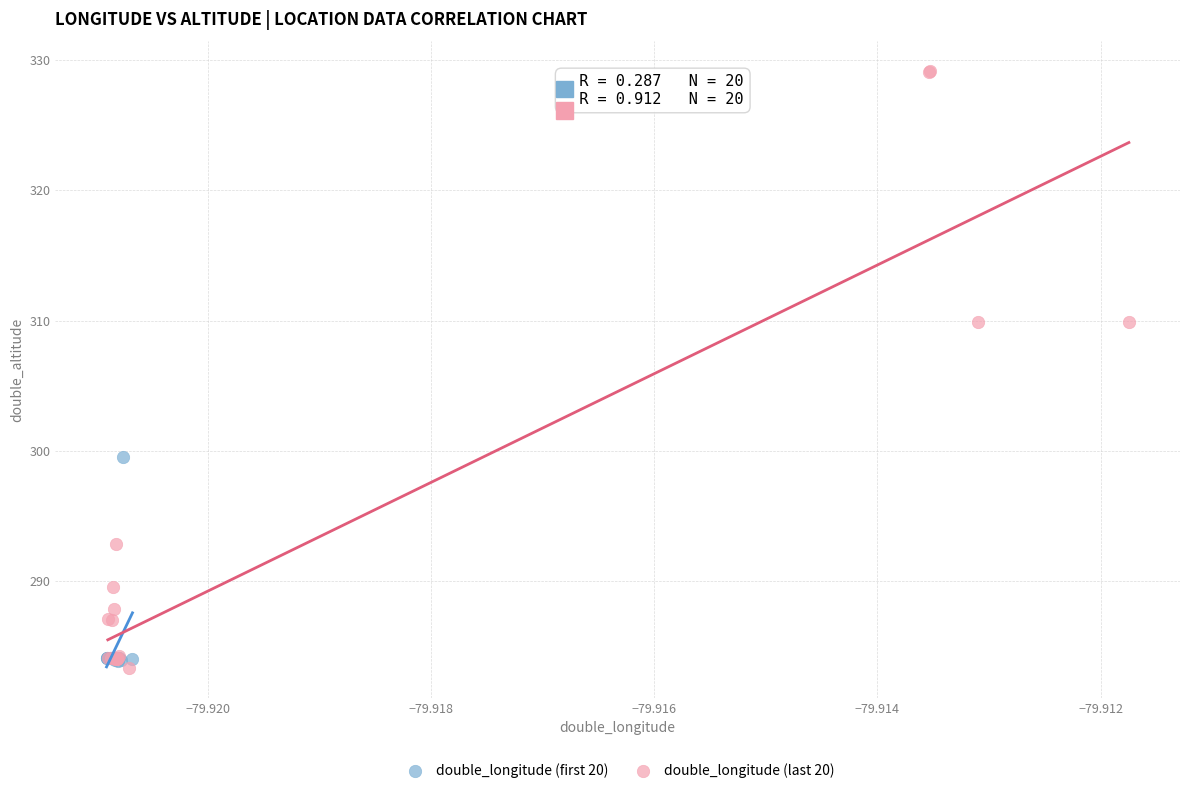

Which series contains the highest Y value?

double_longitude (last 20)